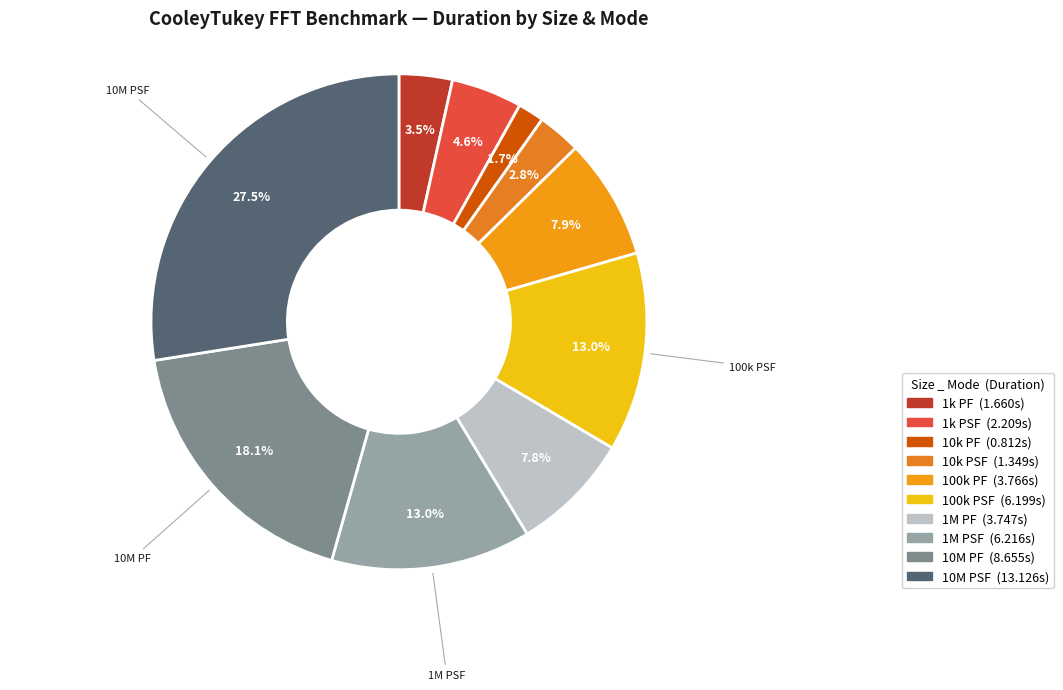

Count the number of slices in the pie.

10